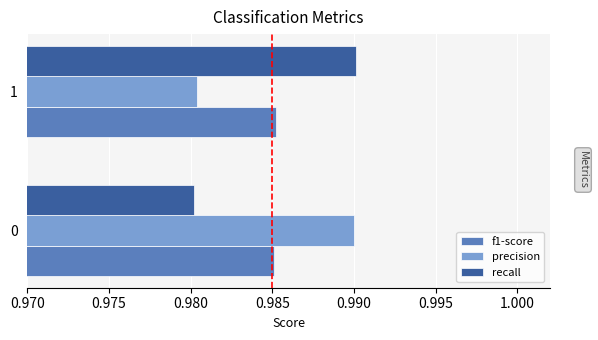

Is the value of recall at 0 greater than the value of precision at 0?

No